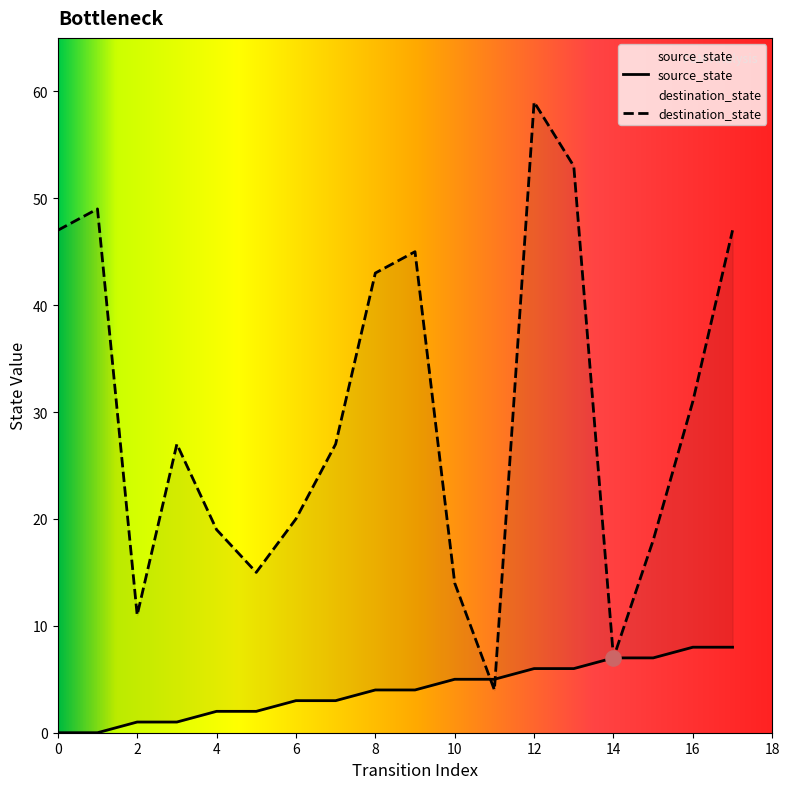

Which series has the largest total across all categories?

destination_state